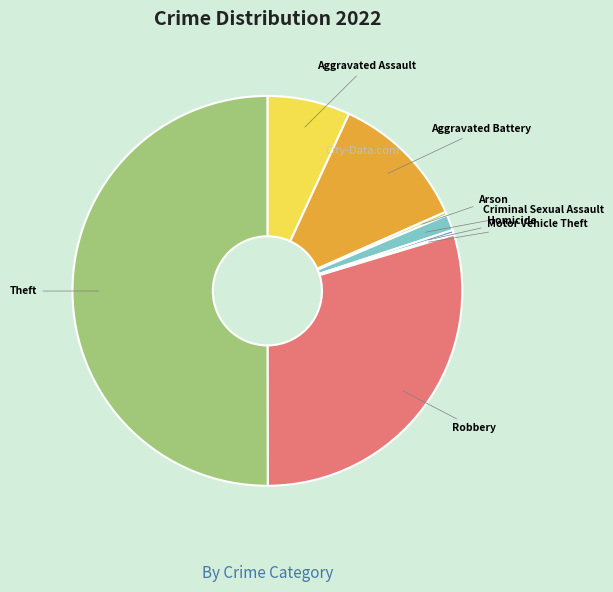

To the nearest percent, what is the average slice percentage?

12%